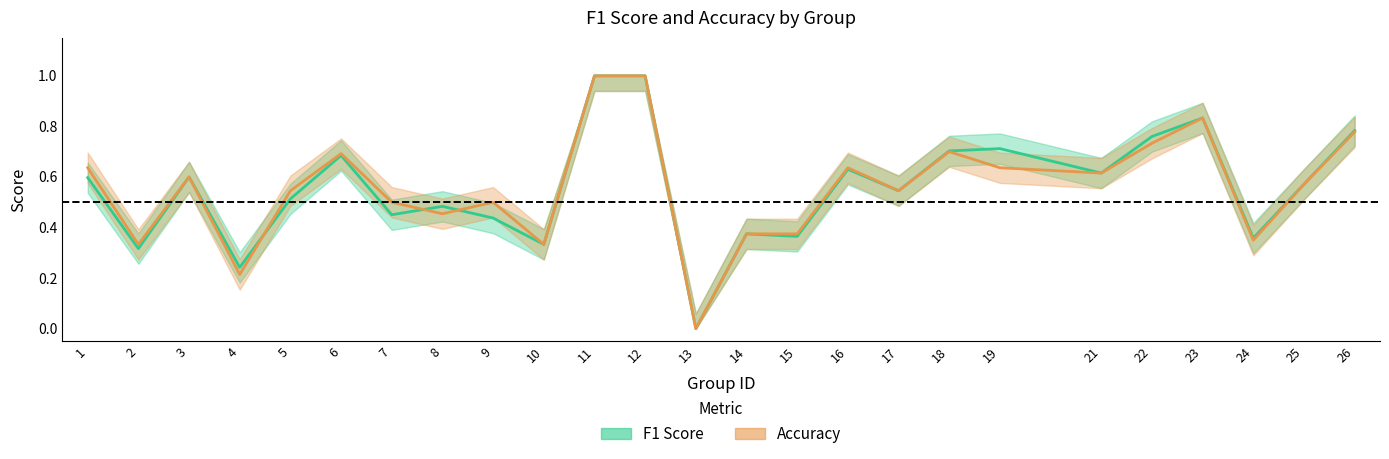

What value does the accuracy series have at 24?

0.3